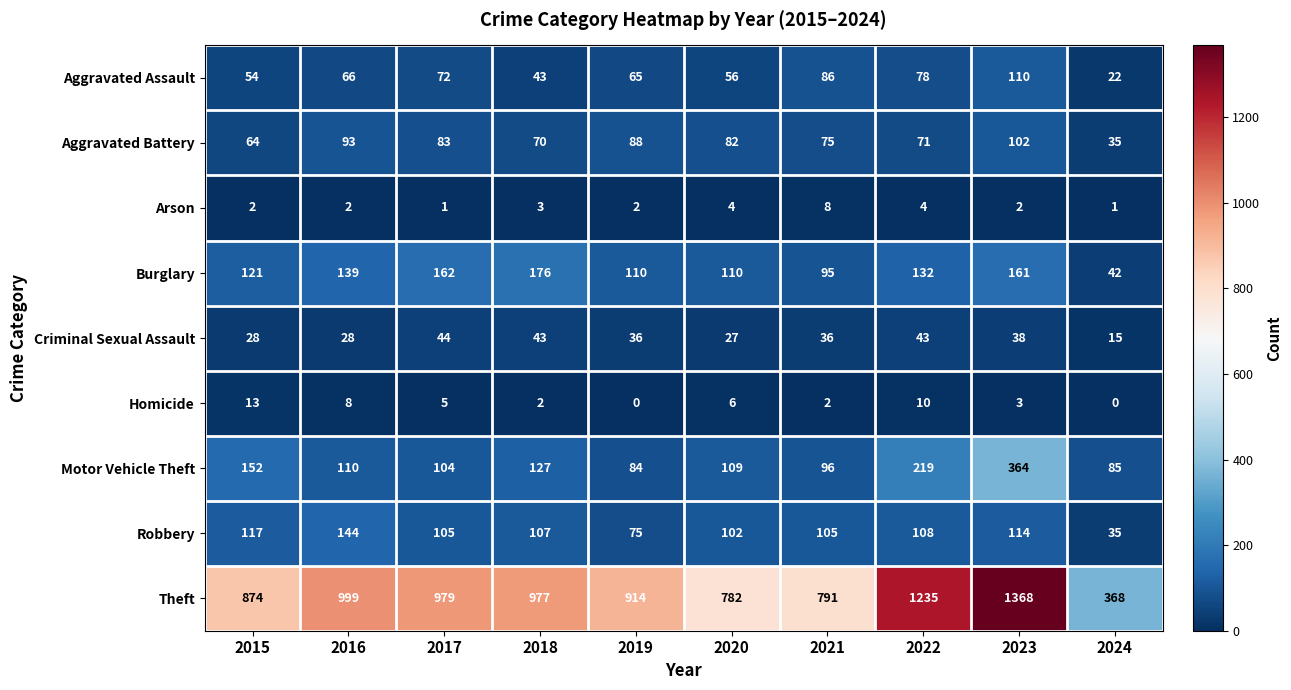

Where does the Burglary series first go above 132?

2016